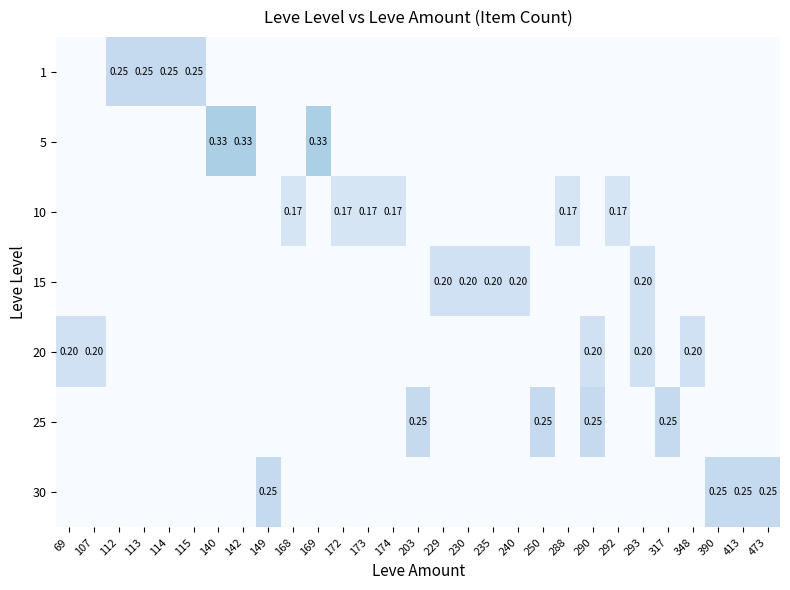

At which label is 10 closest to 0?

69